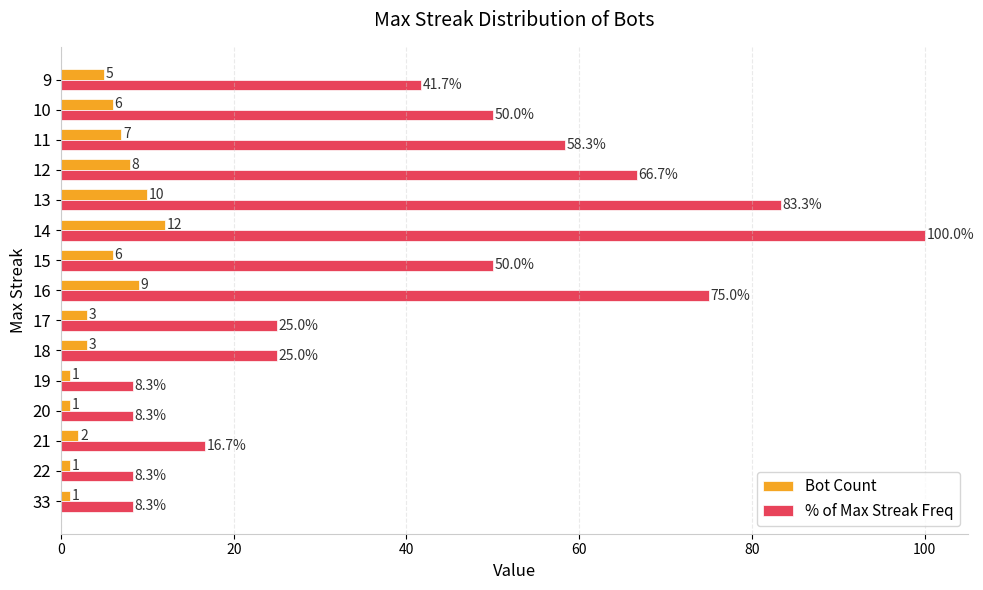

Read the Bot Count value at 17.

3.0